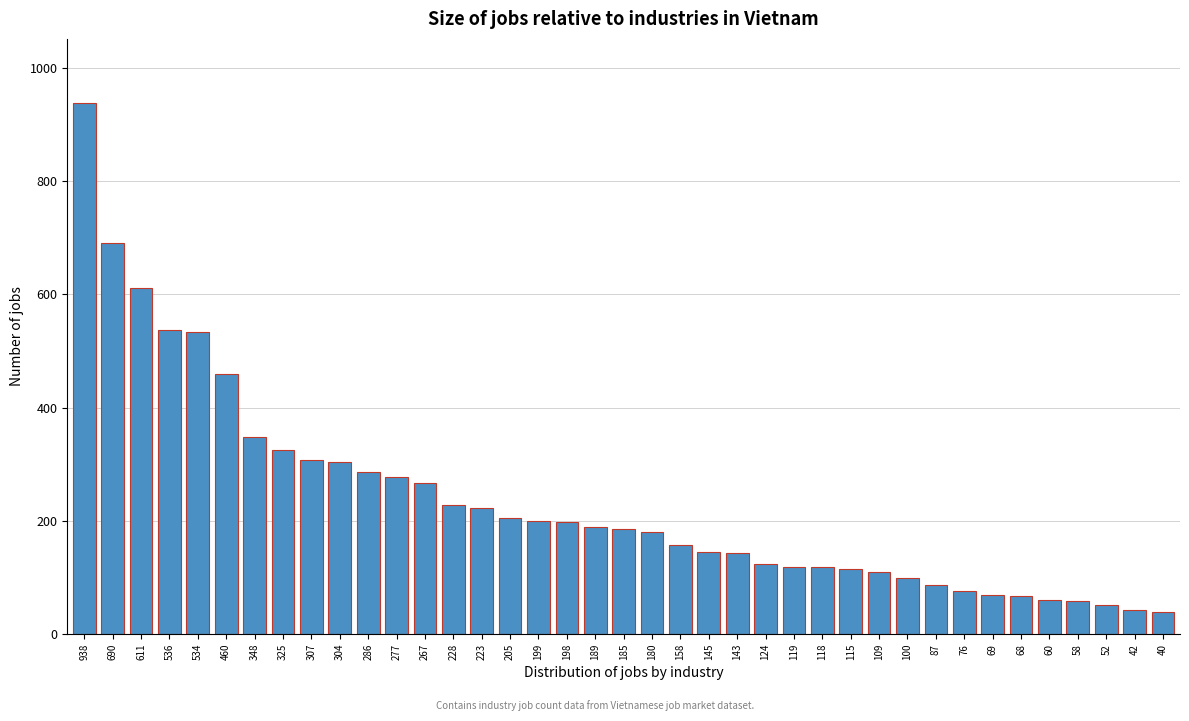

What is the difference between the second highest and second lowest values?

648